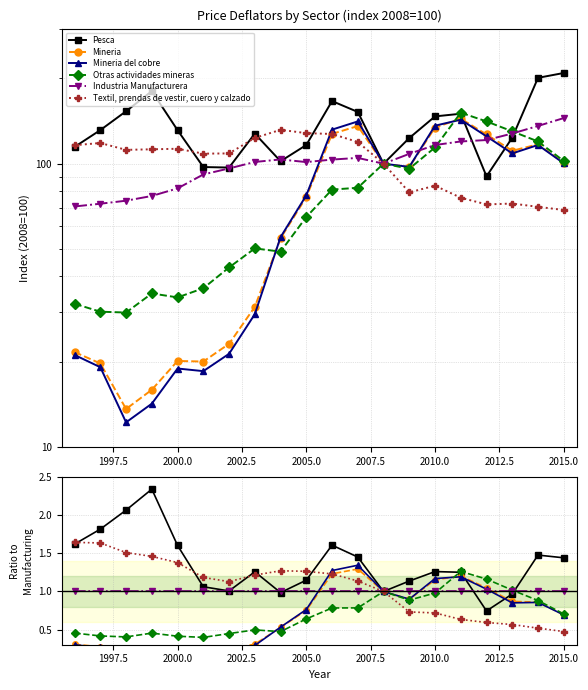

True or false: Pesca and Otras actividades mineras cross at least once.

True